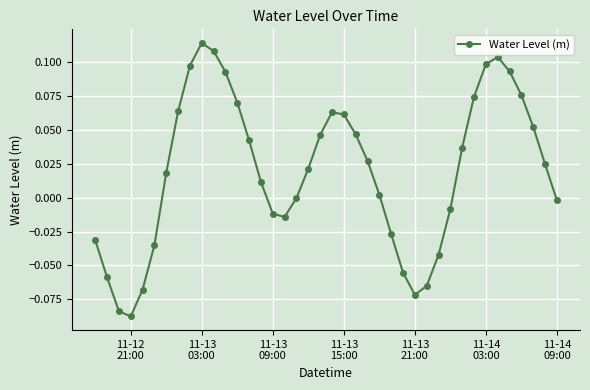

How many interior local peaks (higher than both neighbors) does the data have?

3